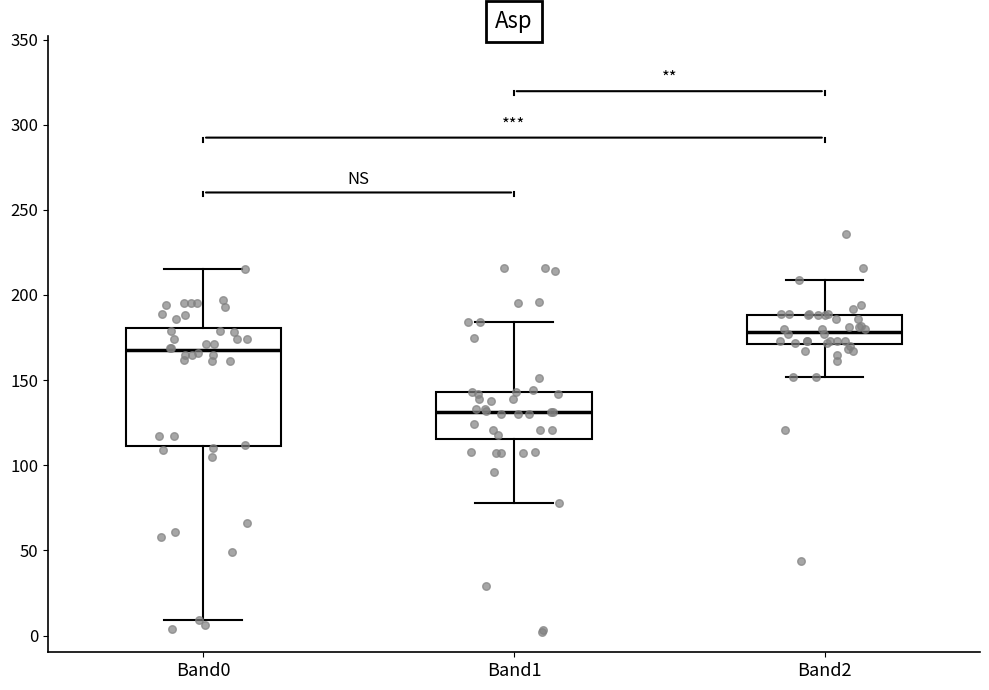

Where is the upper edge of the box for Band1 on the y-axis? The values are not printed on the chart, so give them approximately, as read against the axis.

145